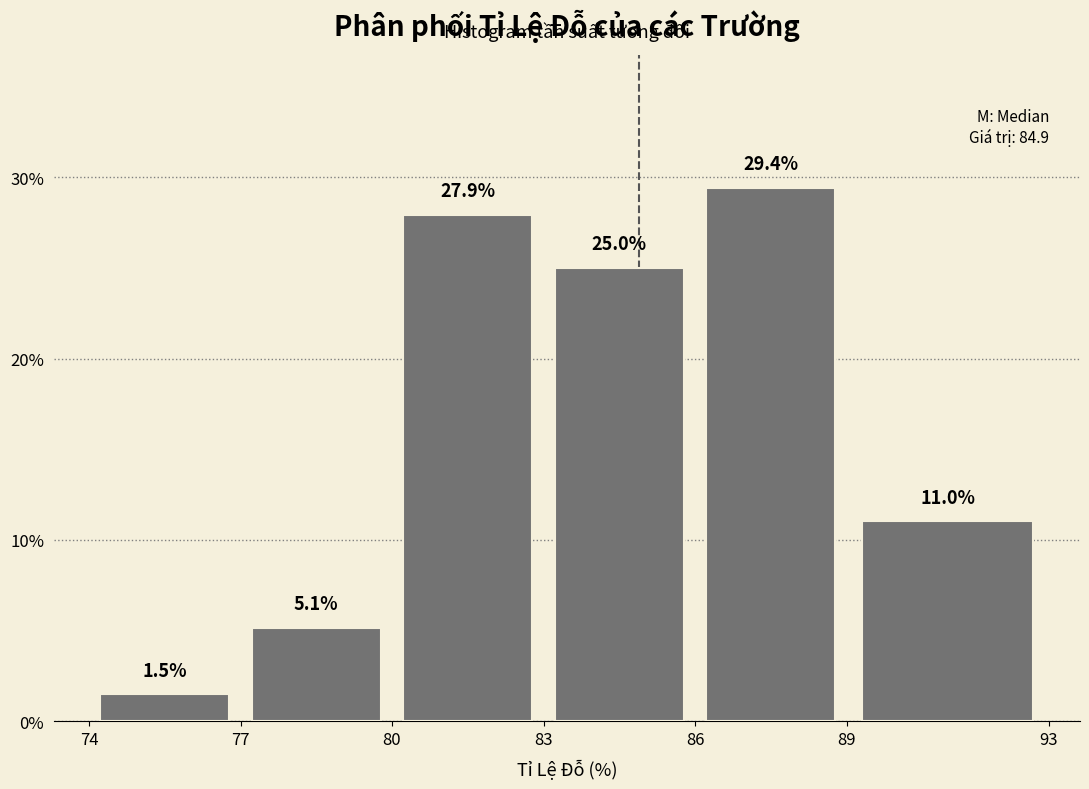

Which range on the x-axis has the tallest bar?

86 to 89